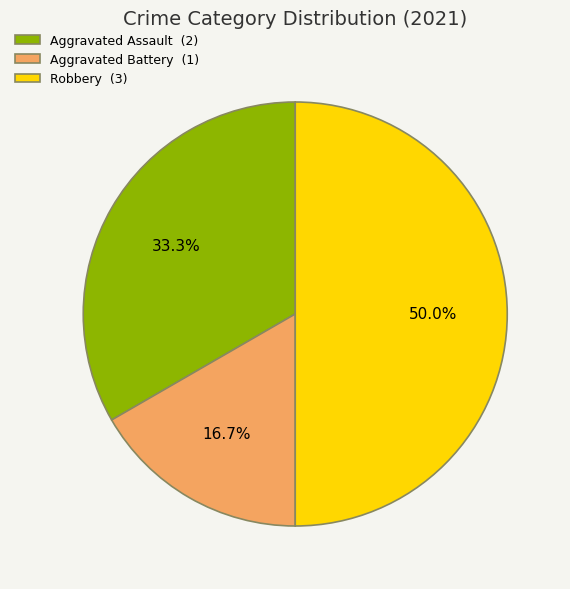

Which slice is the smallest?

Aggravated Battery (1)